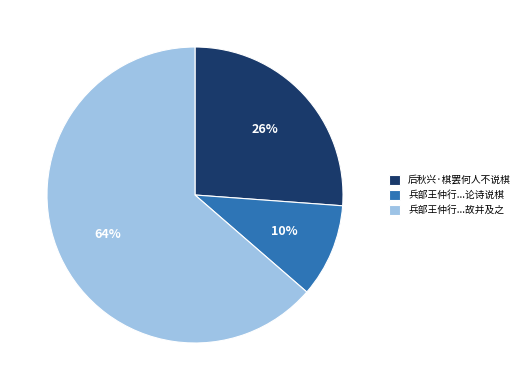

How many segments does this pie chart have?

3